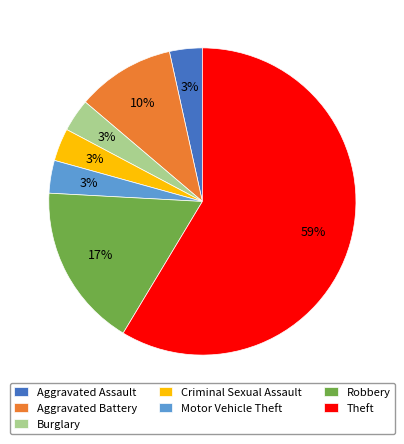

Is the sum of Aggravated Battery and Motor Vehicle Theft greater than half?

No